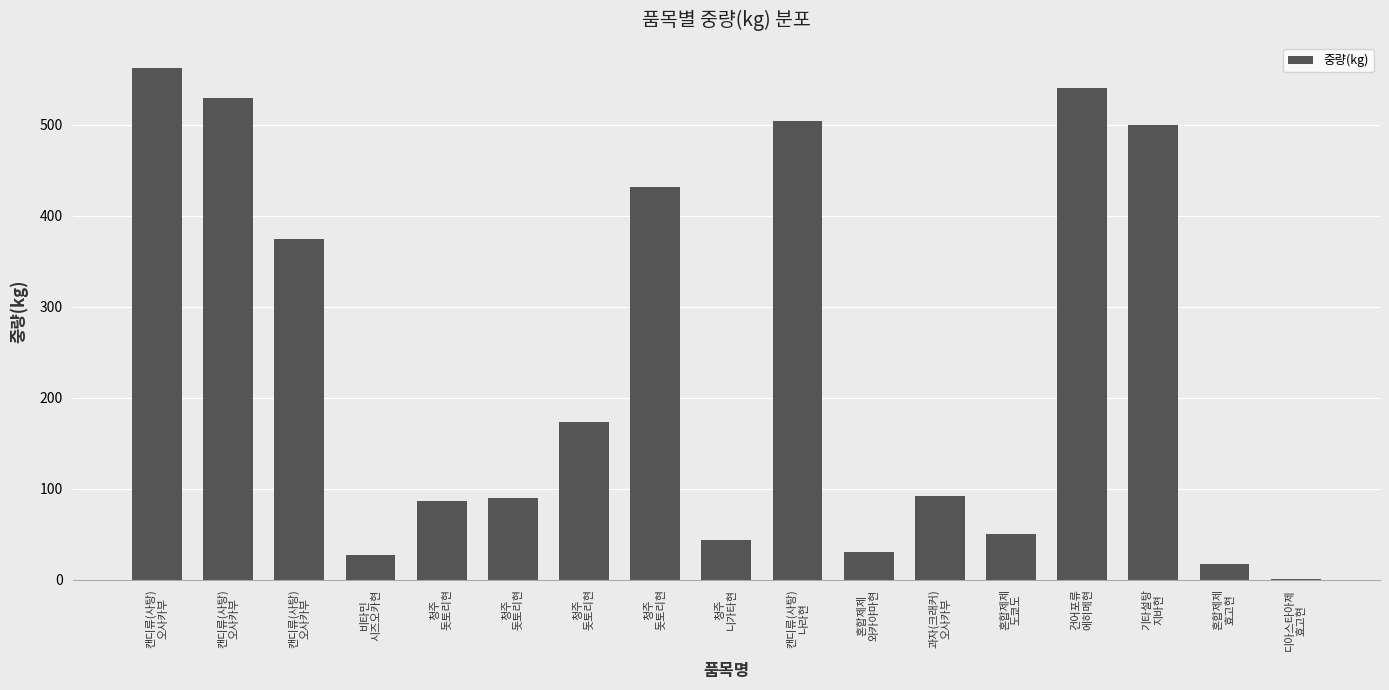

What is the sum of all values?

4051.9